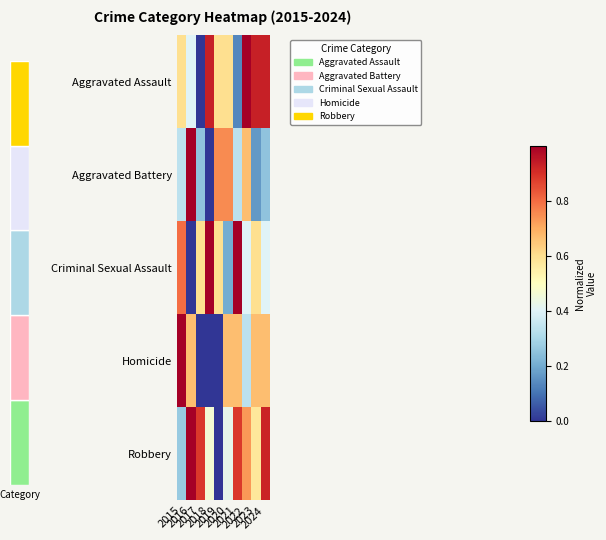

True or false: Robbery has a value of 0.7 at 2019.

False